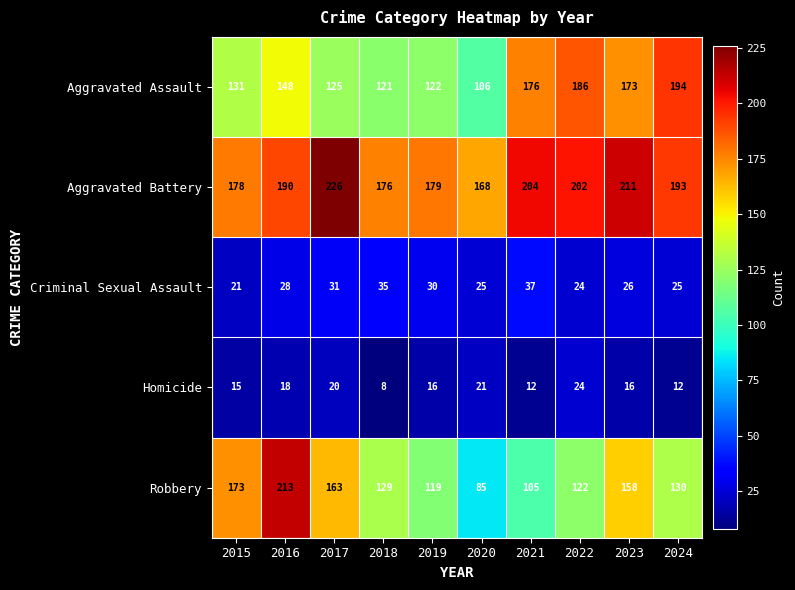

What is the difference between the Aggravated Battery values at 2021 and 2017?

22